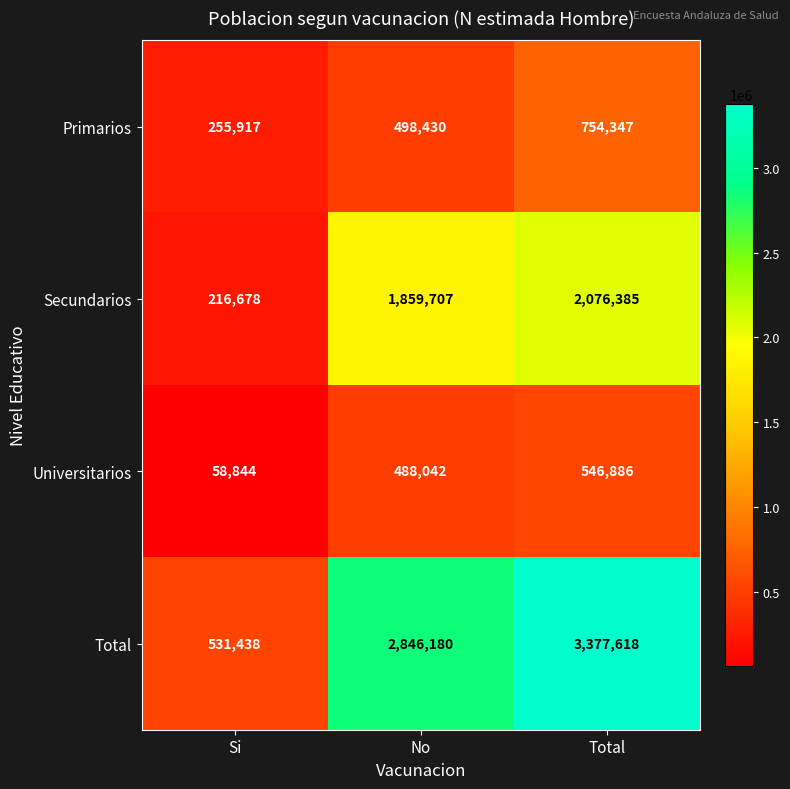

What is the average value of the Primarios series?

502898